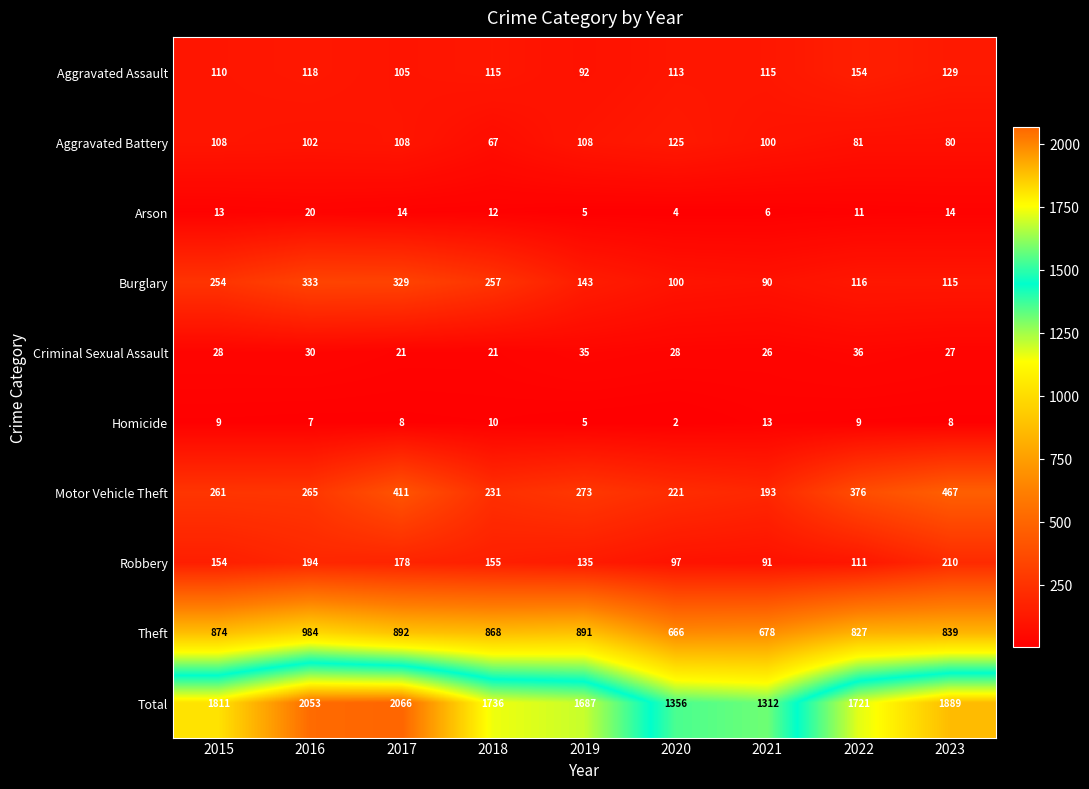

What is the difference between the second highest and minimum values in the Robbery series?

103